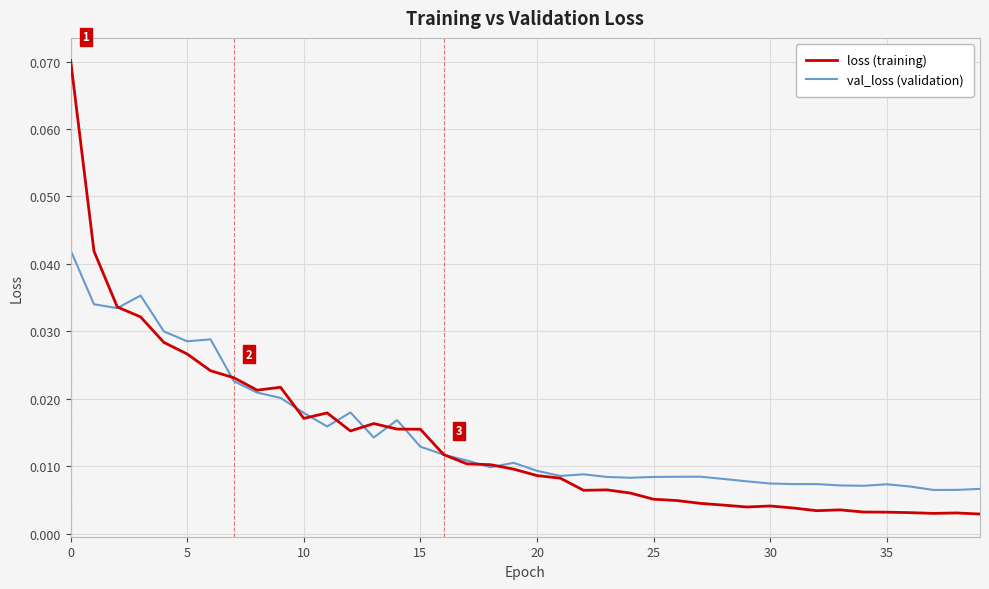

After their last crossing, which series has the higher values: val_loss (validation) or loss (training)?

val_loss (validation)